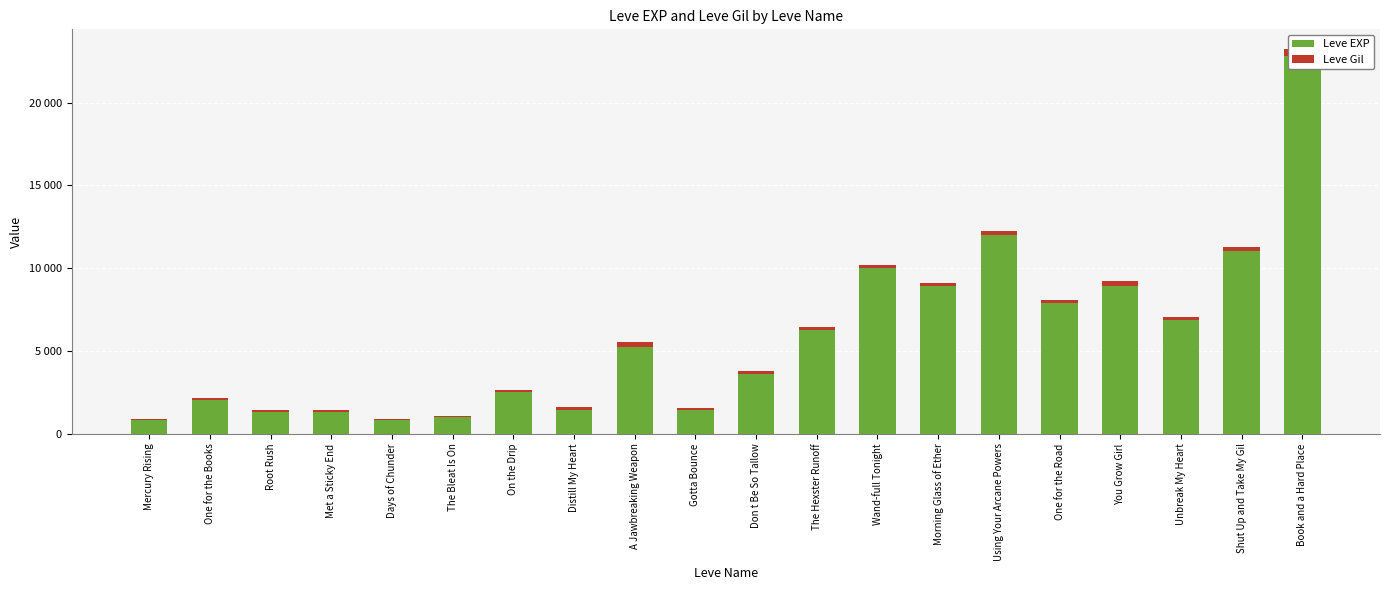

At which category is the sum across all series the highest?

Book and a Hard Place